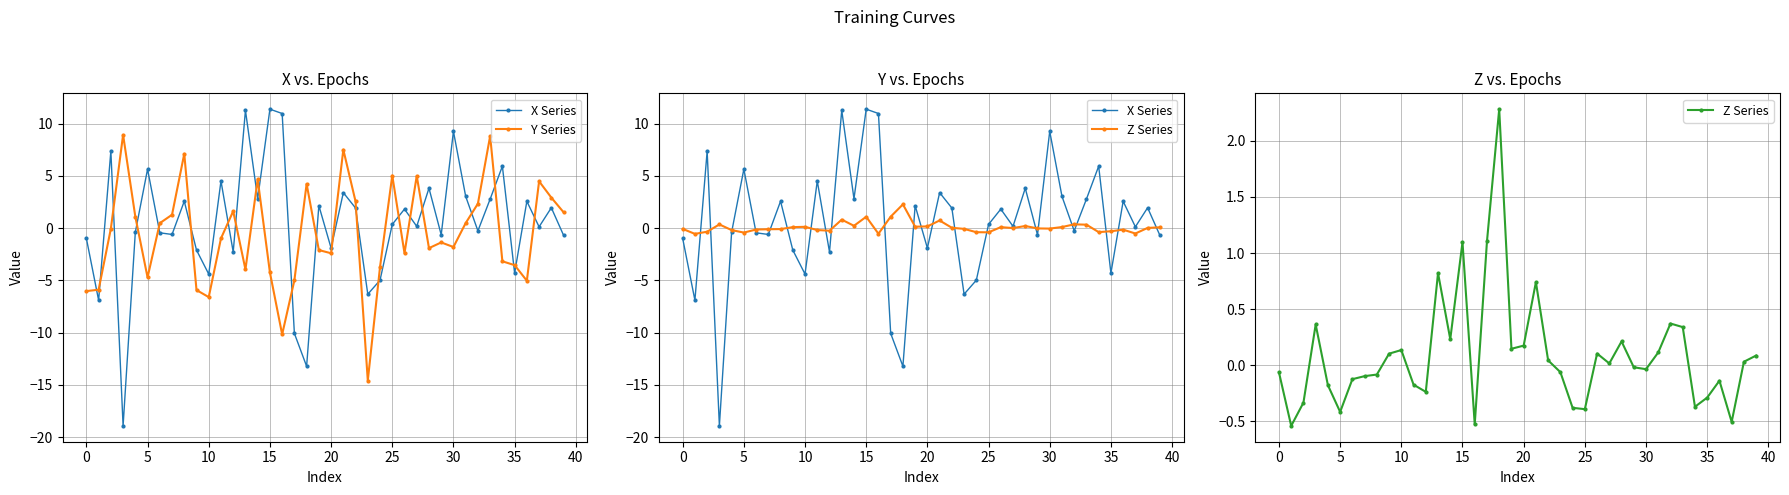

In X Series, how many points are lower than both neighbors (excluding endpoints)?

14